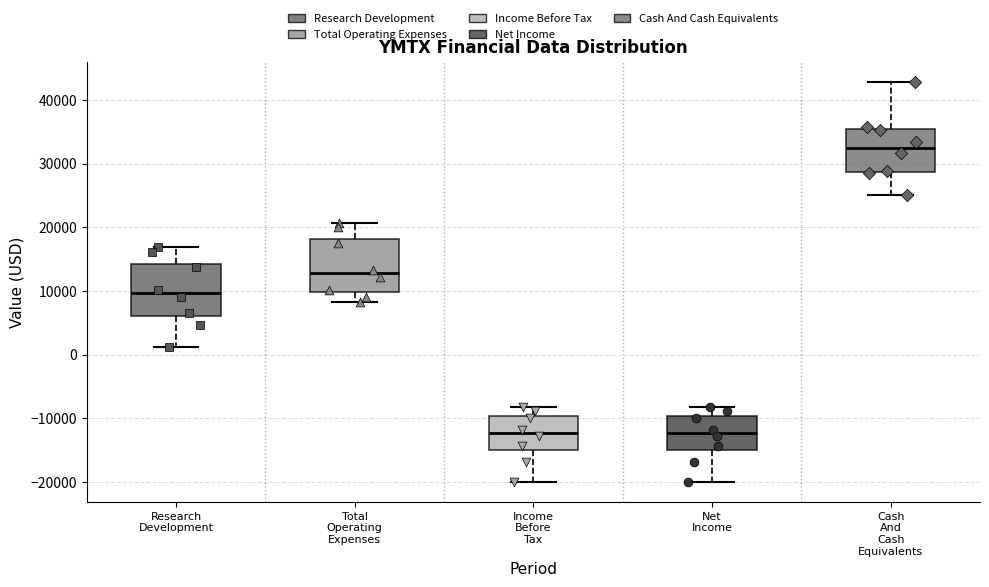

Reading left to right, read every box against the y-axis: the position of its median line, the range the box covers, and the ends of its whiskers. The values are not printed on the chart, so give them approximately, as read against the axis.

Research Development: median 10000, box 6000 to 14000, whiskers 1000 to 17000
Total Operating Expenses: median 13000, box 10000 to 18000, whiskers 8000 to 21000
Income Before Tax: median -12000, box -15000 to -10000, whiskers -20000 to -8000
Net Income: median -12000, box -15000 to -10000, whiskers -20000 to -8000
Cash And Cash Equivalents: median 33000, box 29000 to 35000, whiskers 25000 to 43000